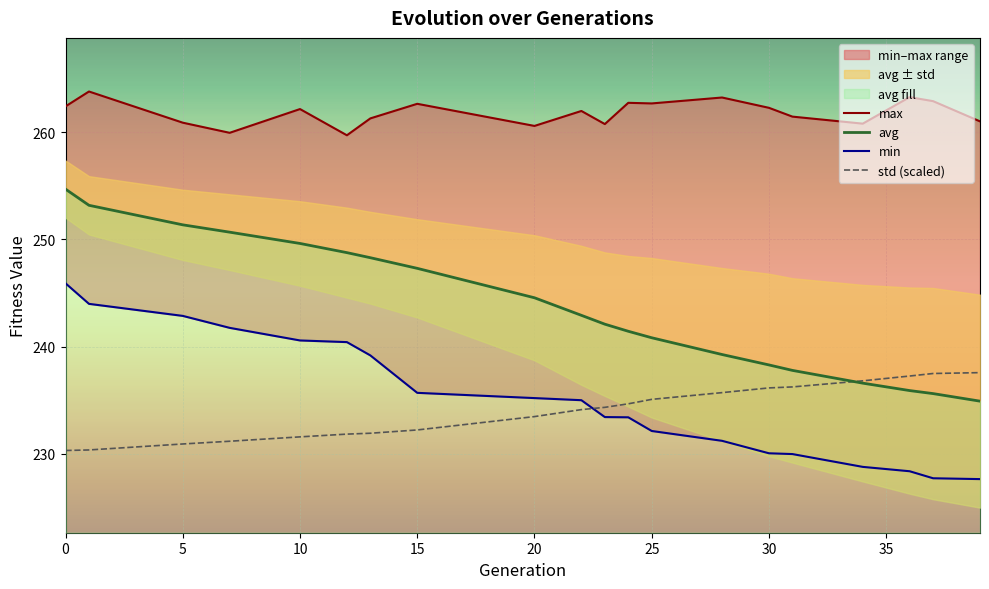

True or false: min has a value of 374.7 at 0.

False